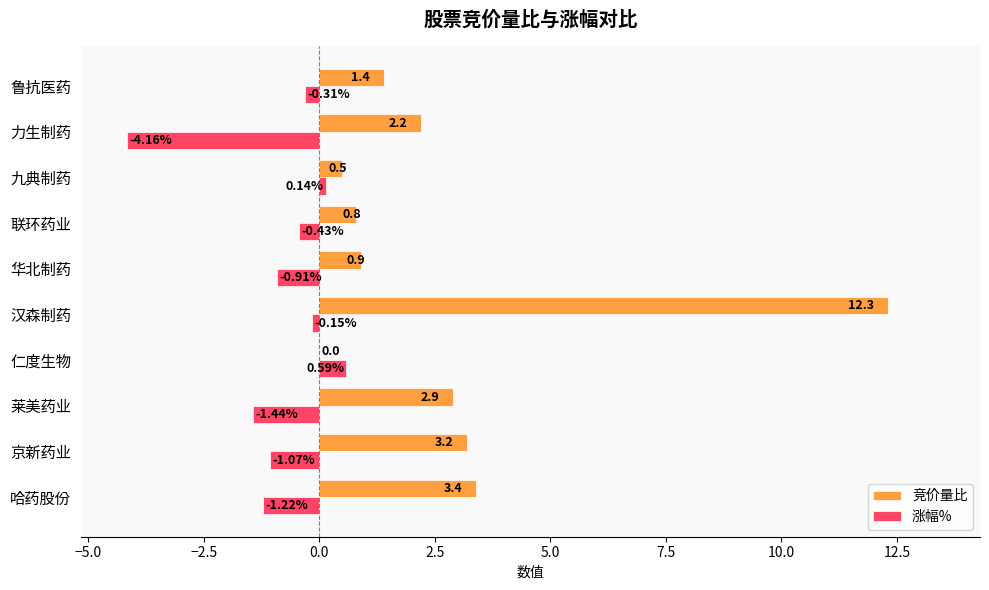

Between 哈药股份 and 京新药业, which series saw the biggest shift?

竞价量比